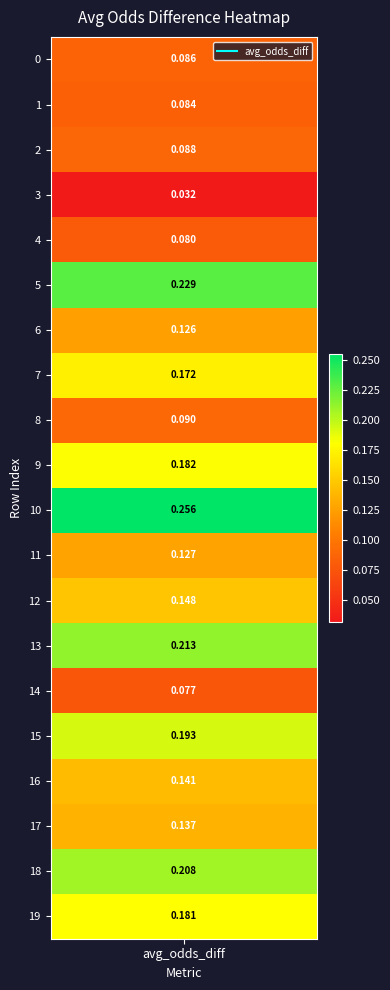

Reading right to left, extract all data points from this chart.

0.2	0.2	0.1	0.1	0.2	0.1	0.2	0.1	0.1	0.3	0.2	0.1	0.2	0.1	0.2	0.1	0.0	0.1	0.1	0.1